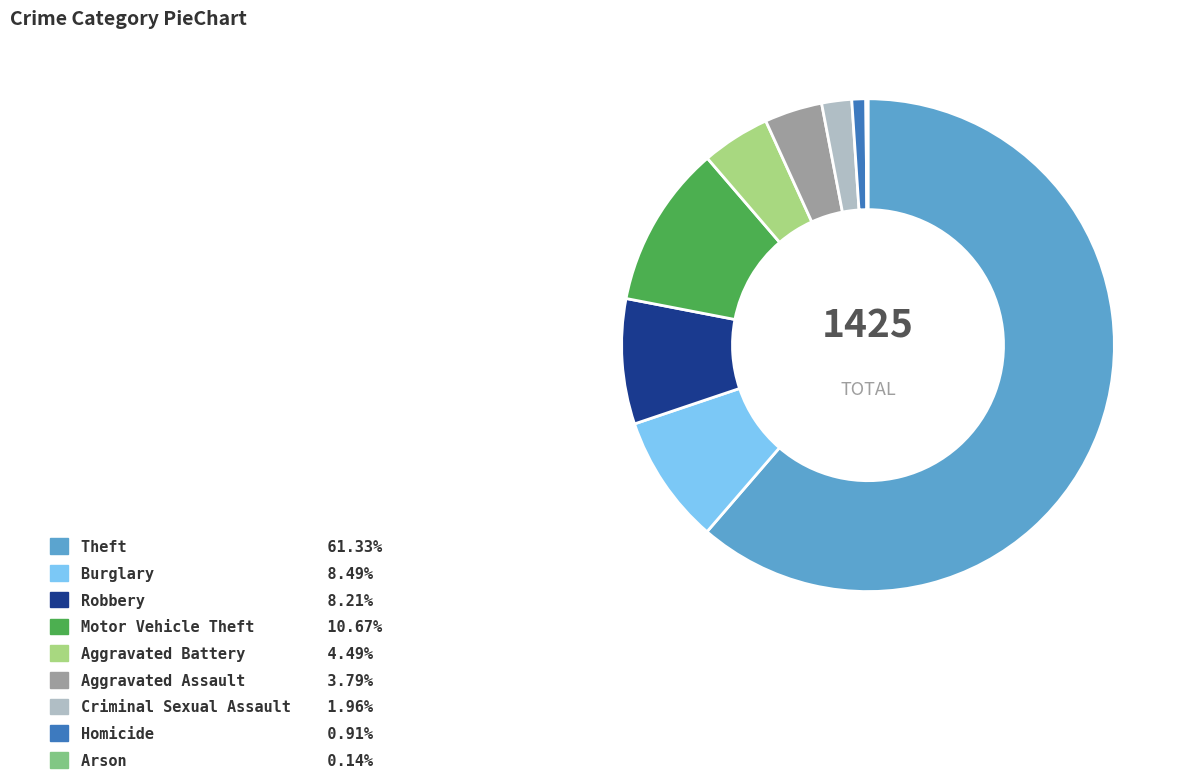

Is it true that Motor Vehicle Theft is 11% of the pie?

True